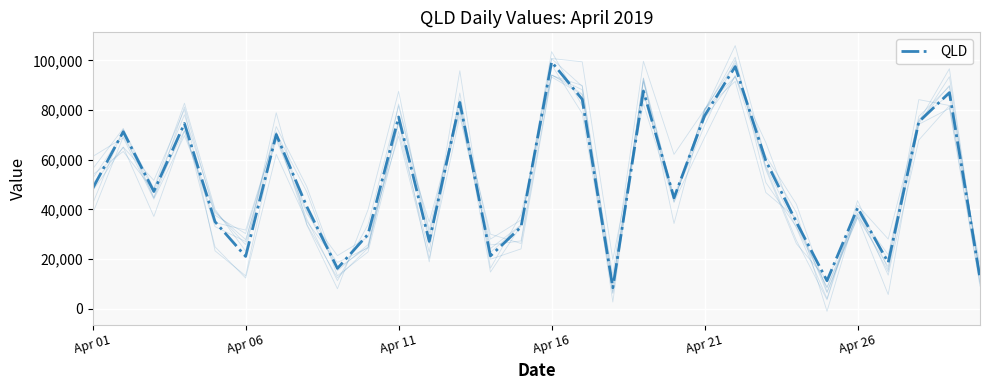

What is the lowest value of the QLD series?

8473